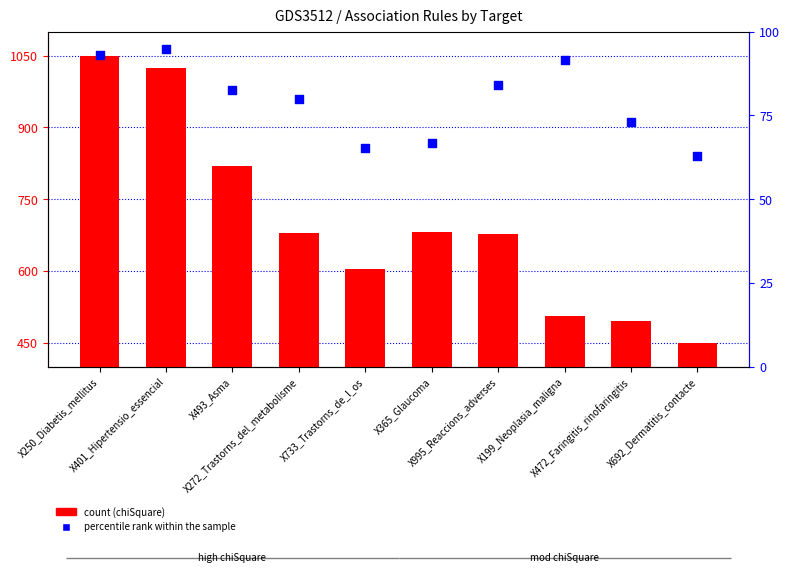

Which series contains the highest Y value?

count